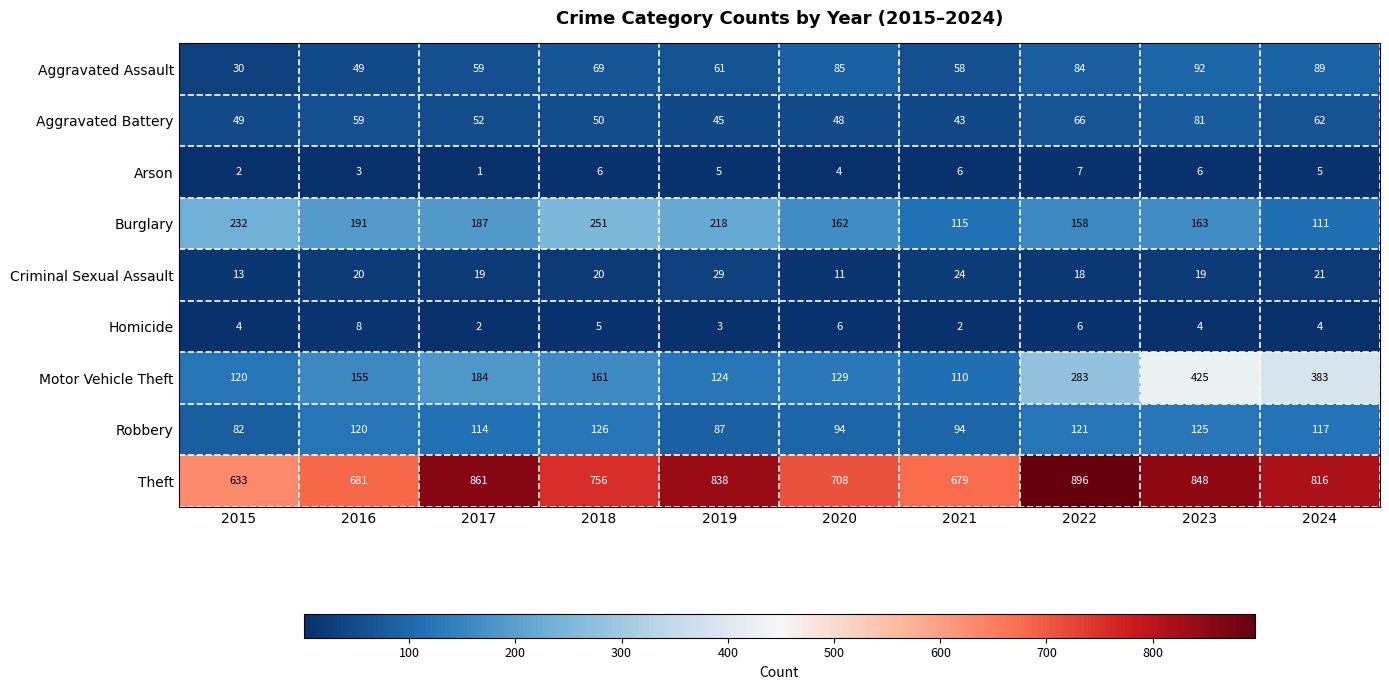

At which label does Burglary first exceed 187?

2015